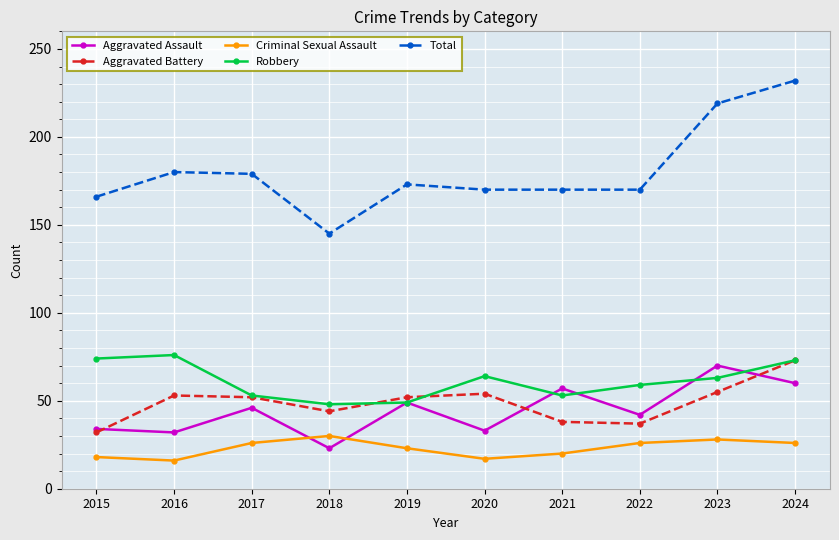

True or false: Criminal Sexual Assault and Aggravated Assault cross at least once.

True